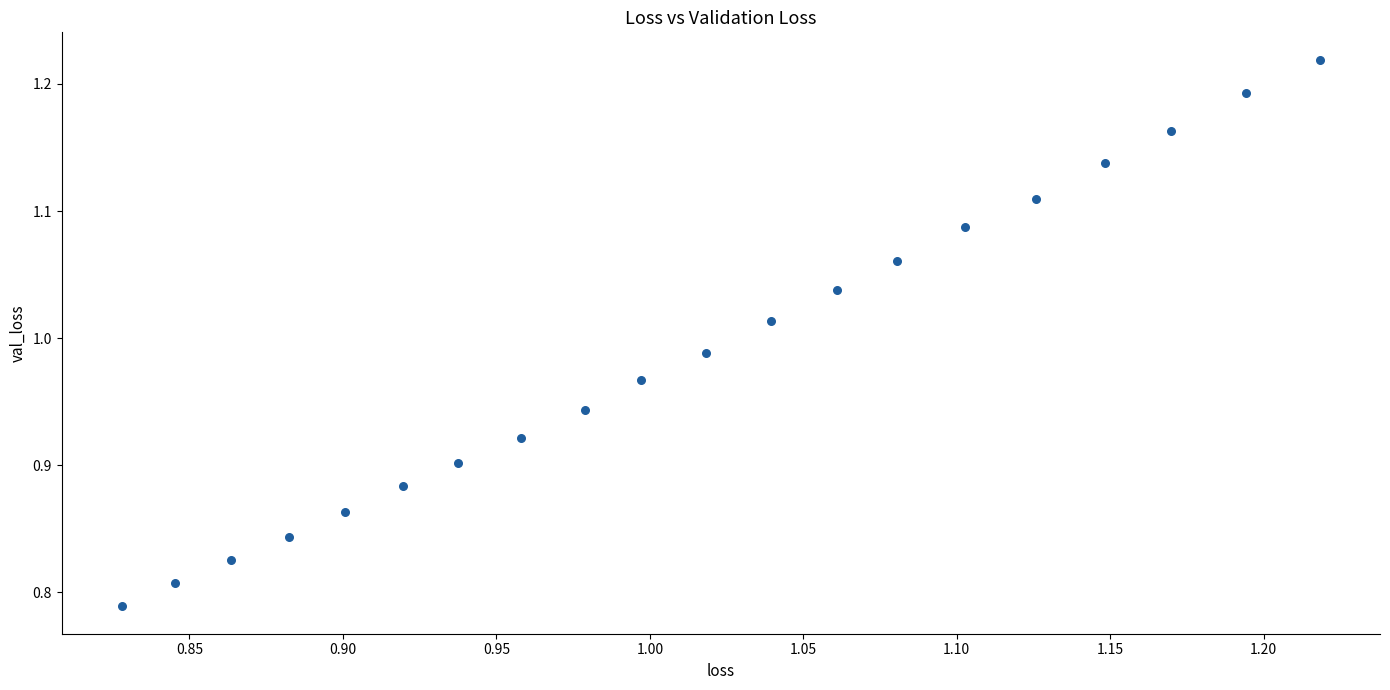

What is the range of Y values (max minus min)?

0.4